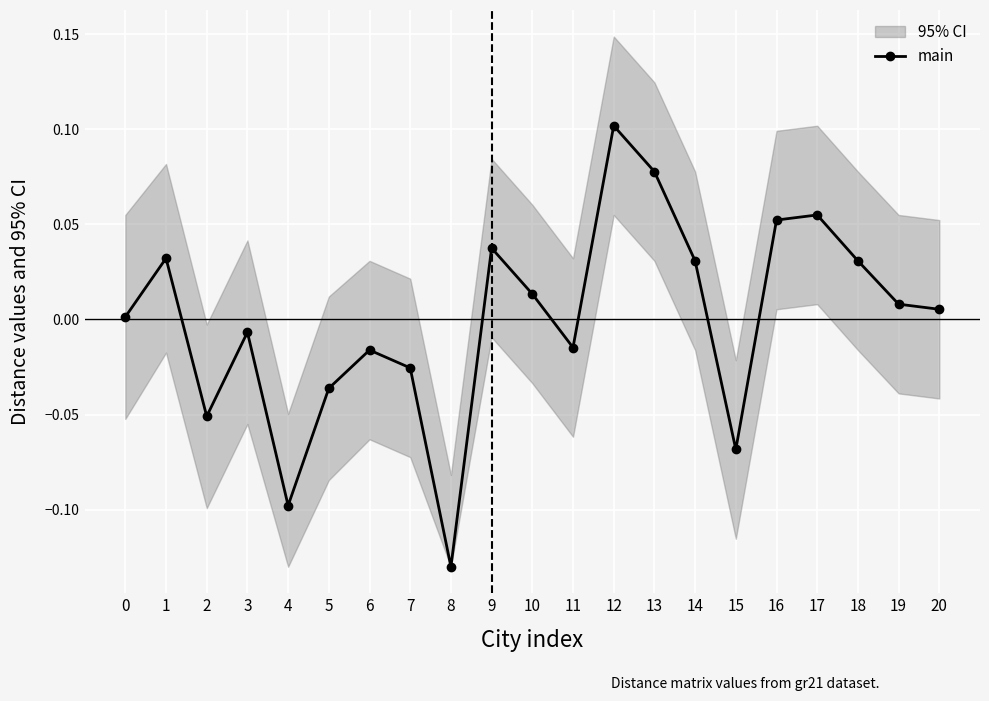

How many points are lower than both their immediate neighbors (excluding endpoints)?

5